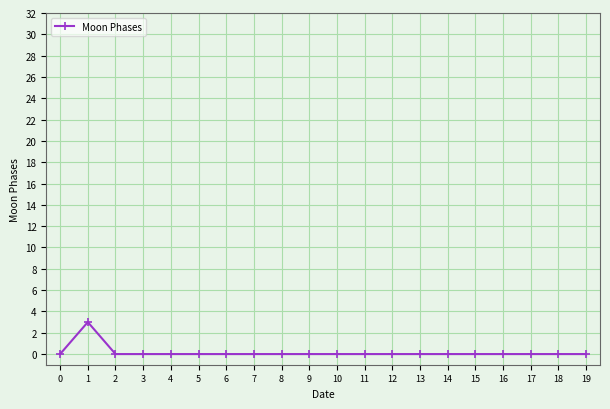

What is the greatest value displayed?

3